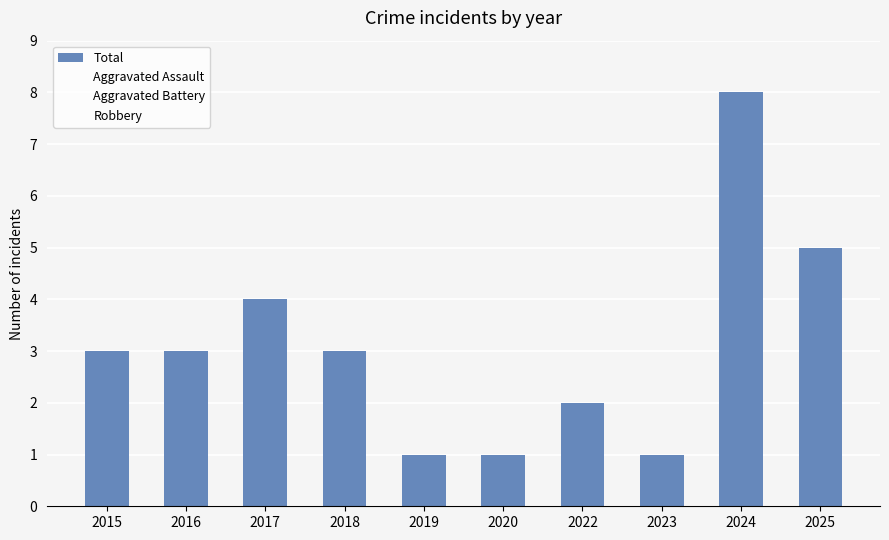

How many categories are shown in the chart?

10